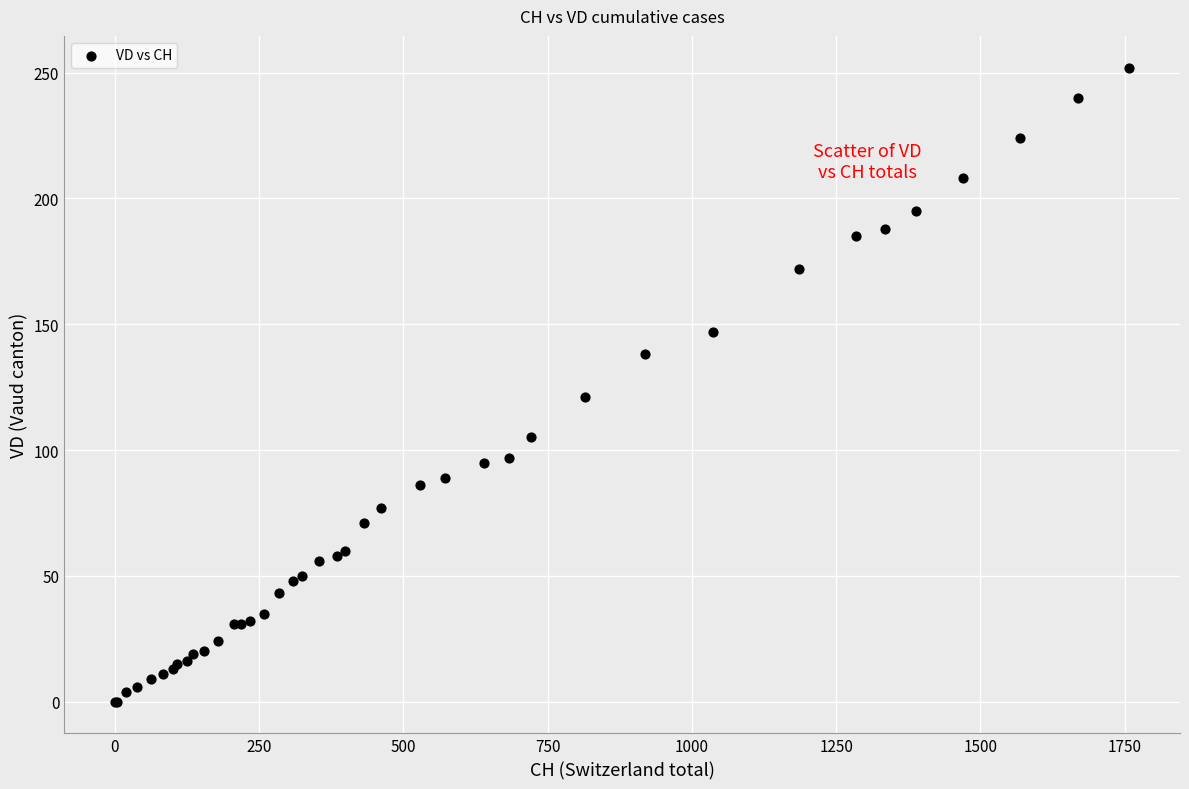

What Y value in the scatter plot is closest to 126?

121